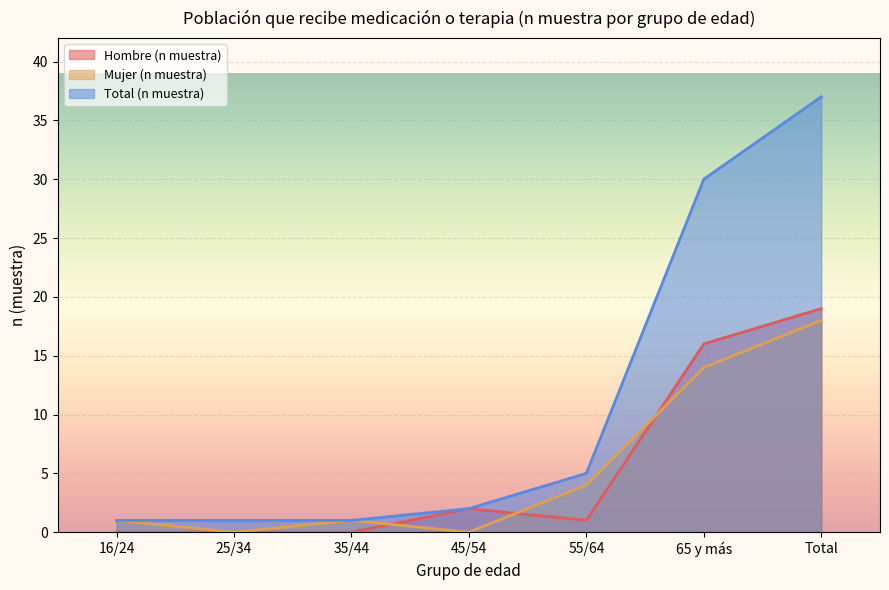

What is the value of the Total (n muestra) point at the 2nd from the left?

1